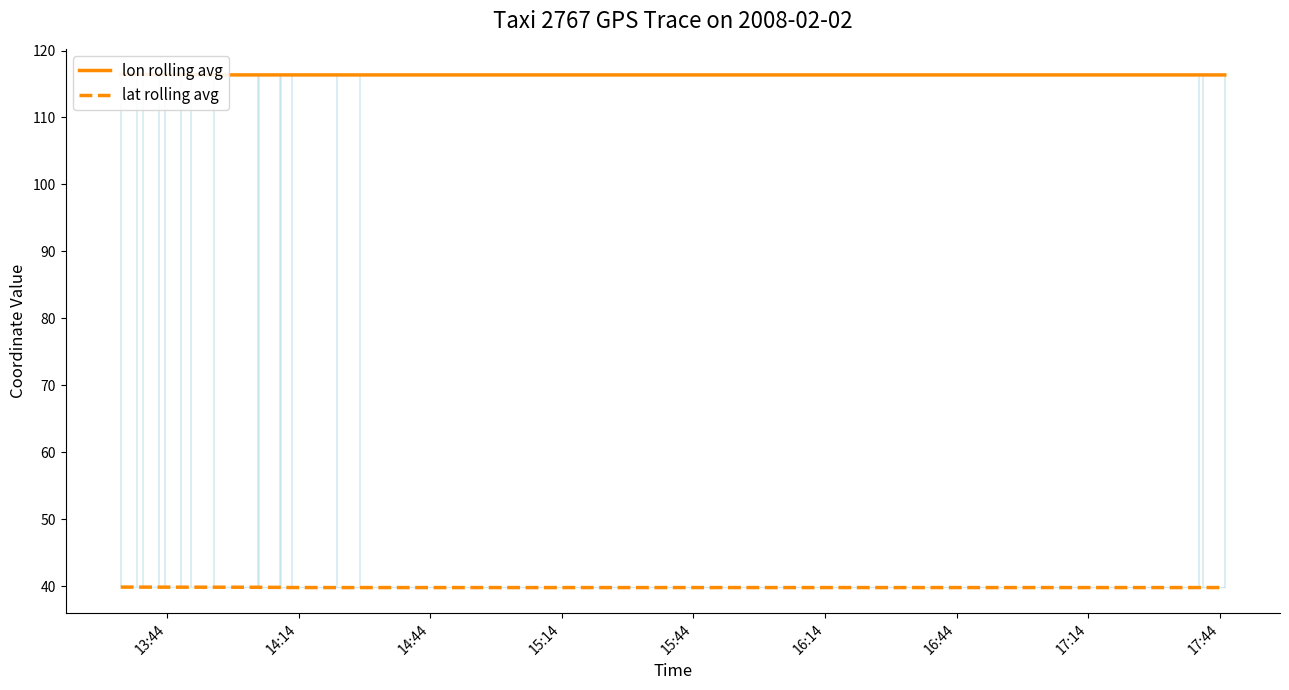

What are all the series names shown in the legend?

lon rolling avg, lat rolling avg